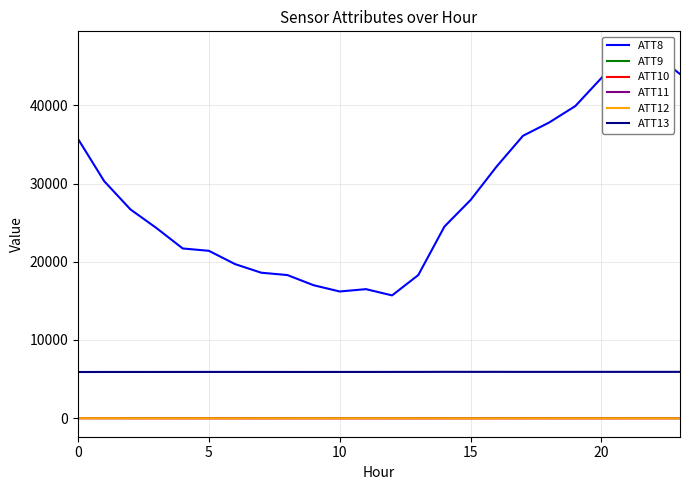

How many series are shown in this chart?

6